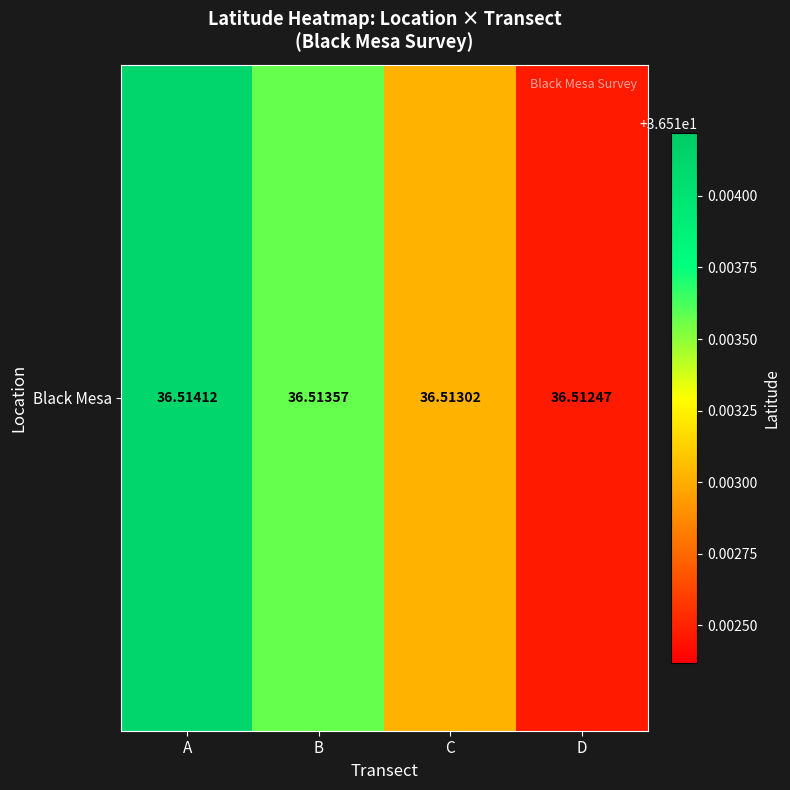

Is it true that the value at B is 36.5?

True